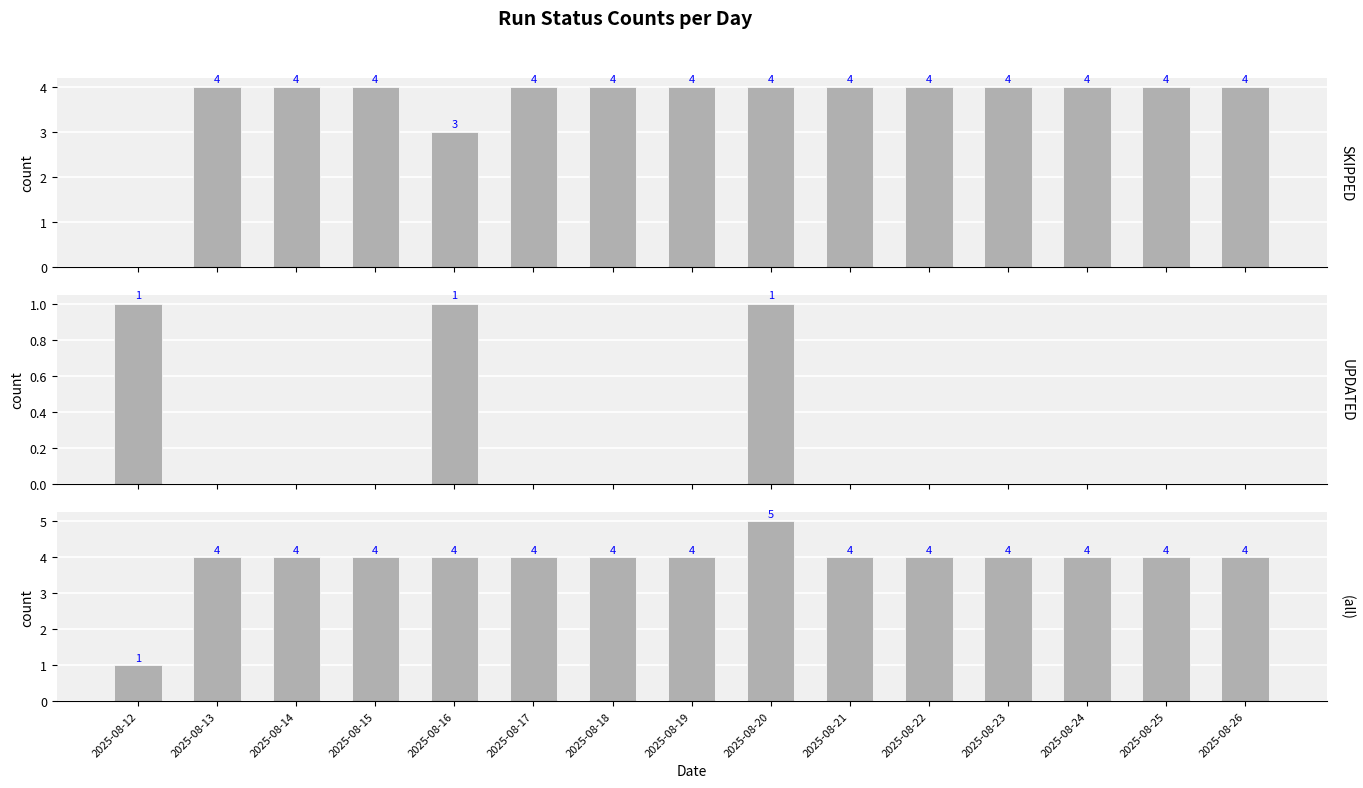

The All series shows 1 at 2025-08-17. True or false?

False